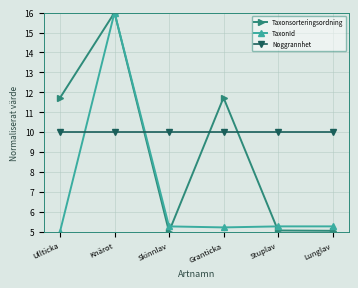

What is the lowest value of the Taxonsorteringsordning series?

5.0